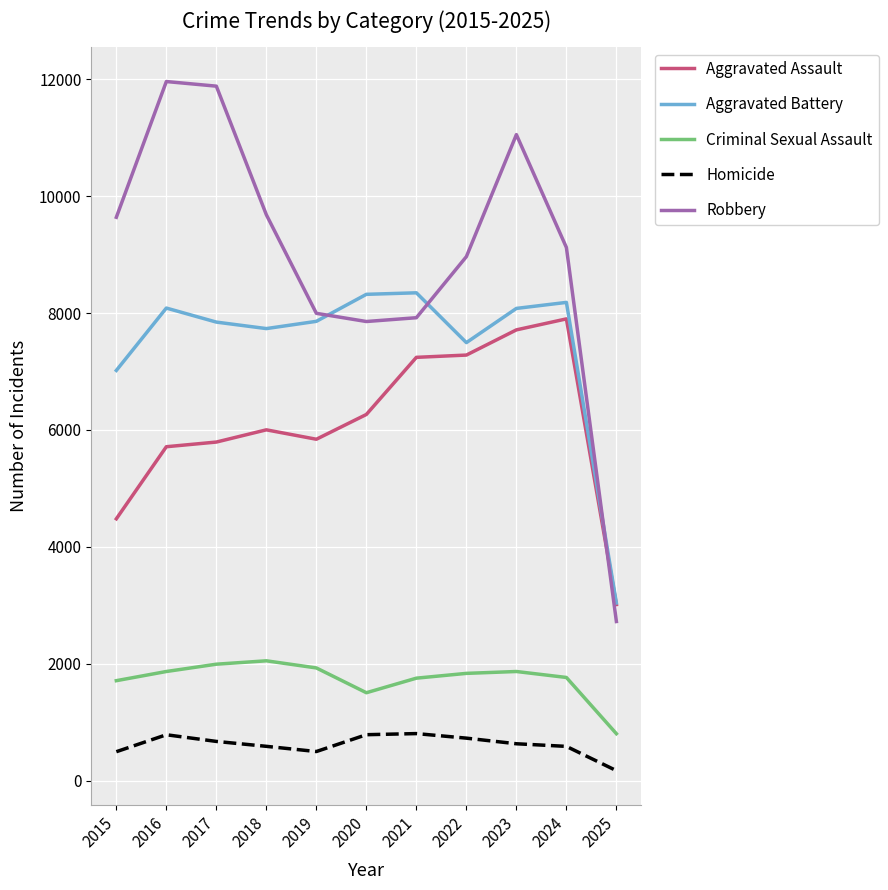

How many values in the Aggravated Assault series are below 6002?

5